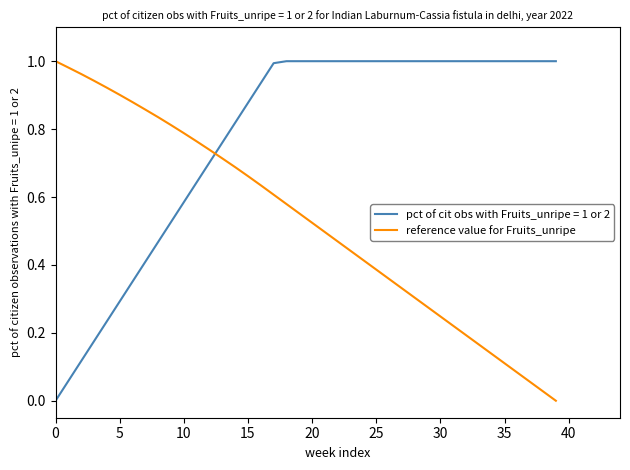

Which series ends up on top after the final intersection of reference value for Fruits_unripe and pct of cit obs with Fruits_unripe = 1 or 2?

pct of cit obs with Fruits_unripe = 1 or 2